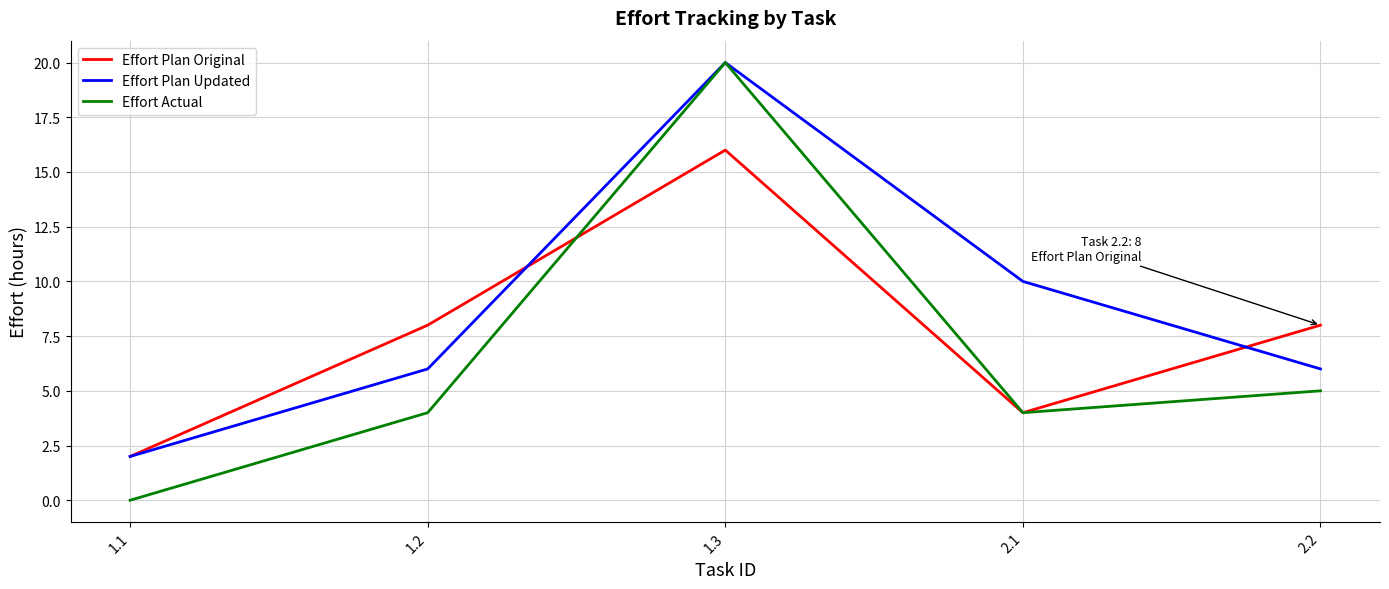

True or false: Effort Actual has a value of 4 at 1.2.

True